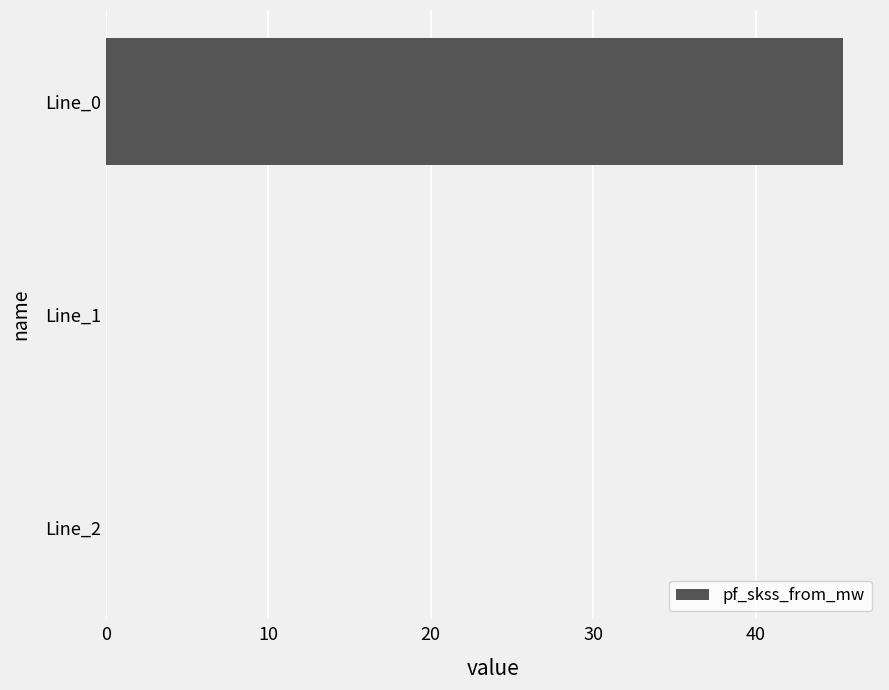

The chart shows a value of 0.0 at Line_2. True or false?

True